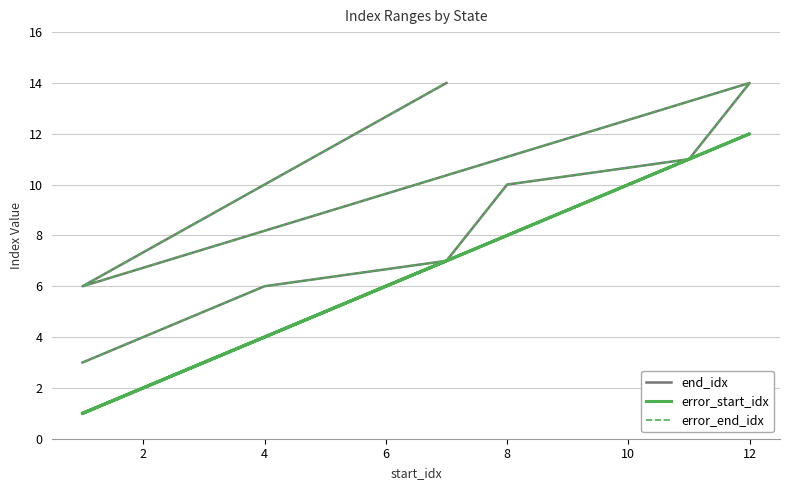

What is the average value of the end_idx series?

9